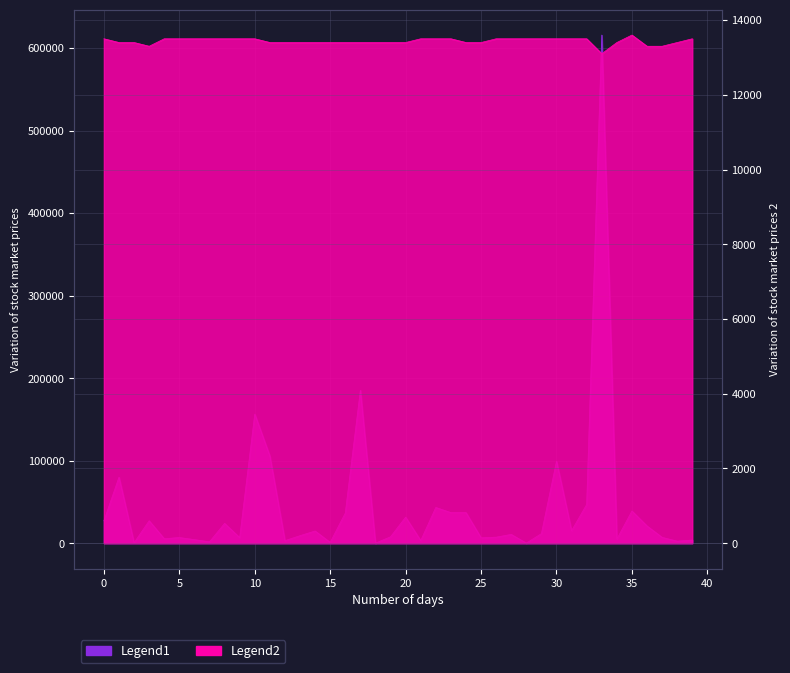

True or false: Legend1 and Legend2 intersect in this chart.

True